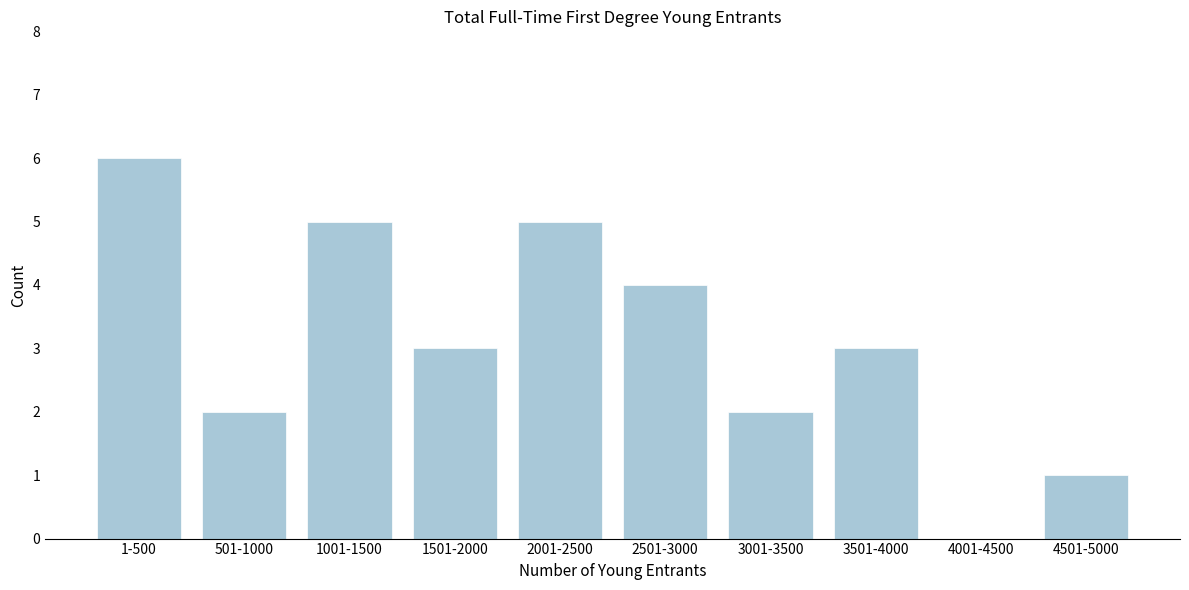

Reading right to left, list all the values displayed in this chart.

4501-5000=1	4001-4500=0	3501-4000=3	3001-3500=2	2501-3000=4	2001-2500=5	1501-2000=3	1001-1500=5	501-1000=2	1-500=6